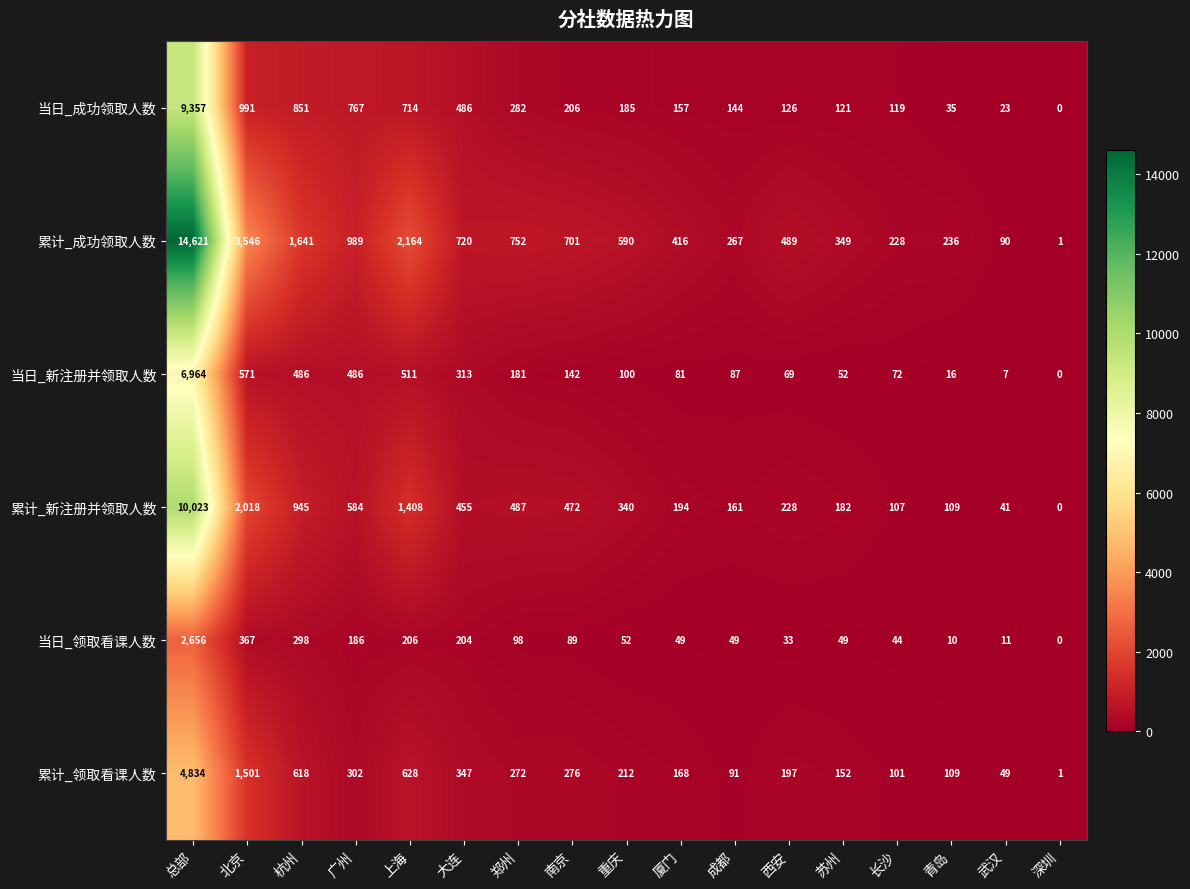

At which category is the sum across all series the highest?

总部